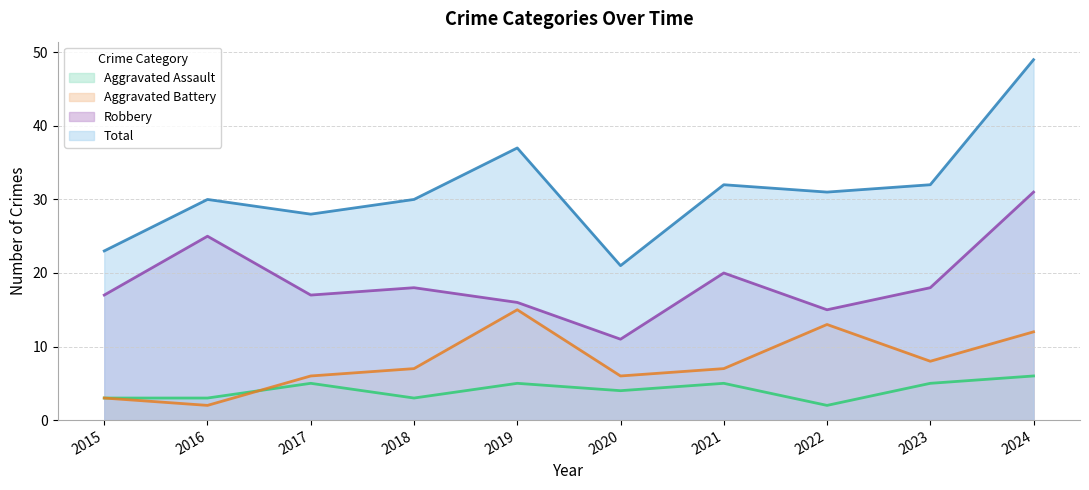

Where is the first local maximum for Aggravated Battery?

2019